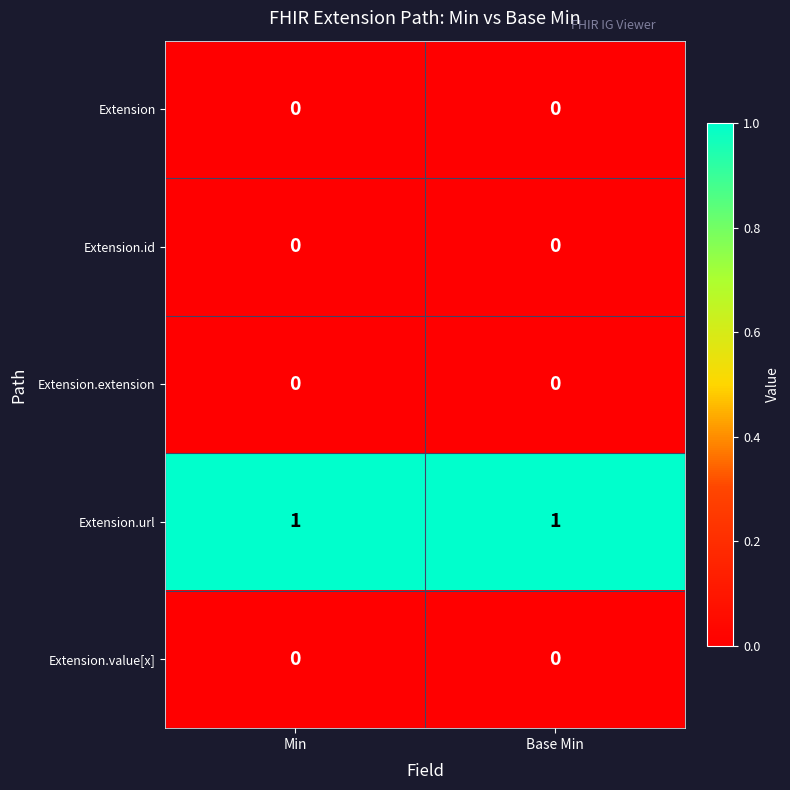

How many distinct data groups are displayed?

5